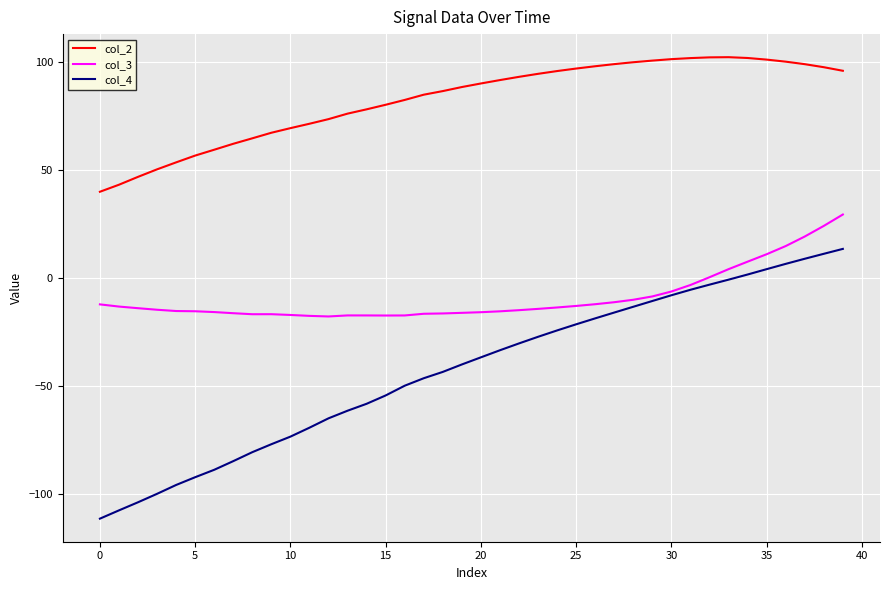

Which series has the largest total across all categories?

col_2